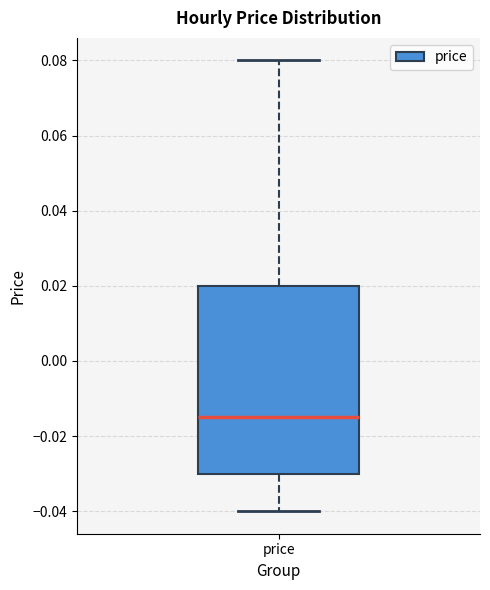

Where does the upper whisker of the box for price end on the y-axis? The values are not printed on the chart, so give them approximately, as read against the axis.

0.080